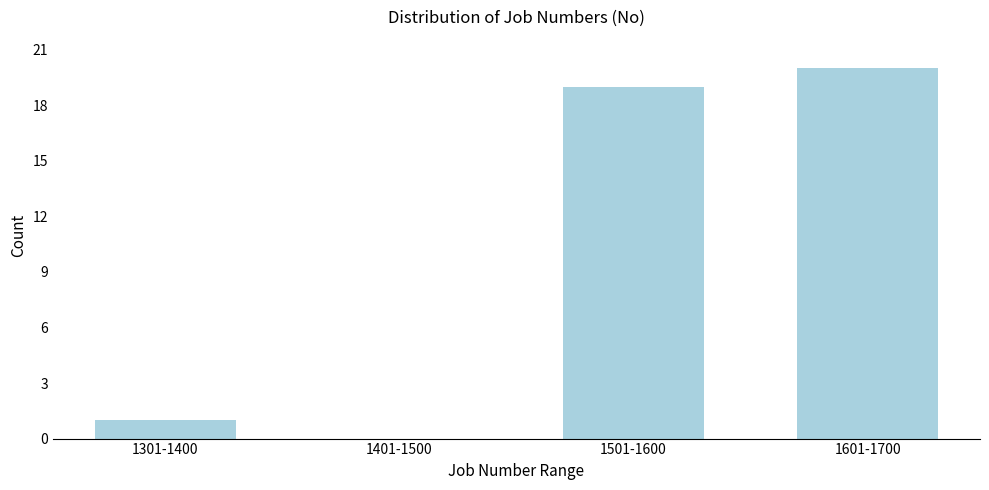

Reading right to left, transcribe all the data shown in this chart.

1601-1700=20	1501-1600=19	1401-1500=0	1301-1400=1